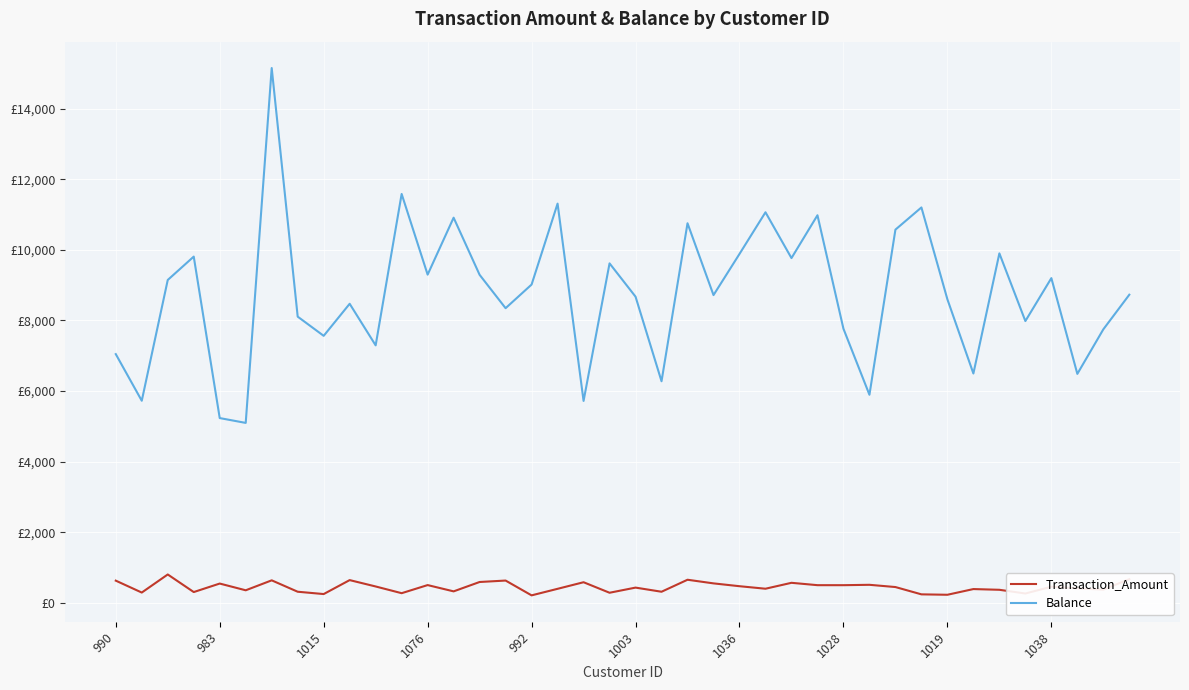

At how many categories does at least one series exceed 10546?

9